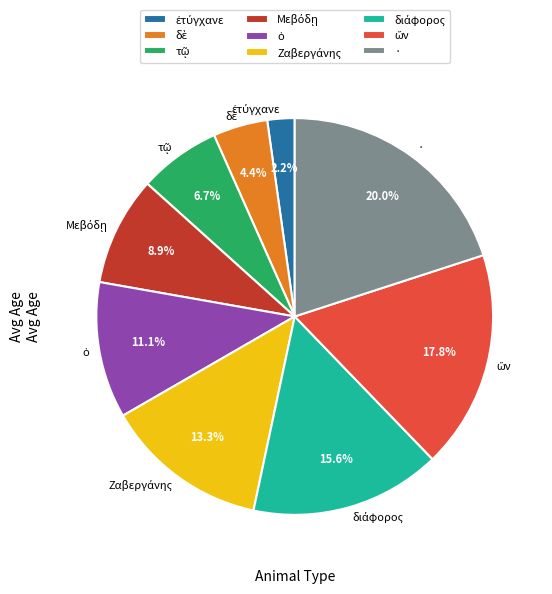

Is there any slice that represents more than half of the pie?

No